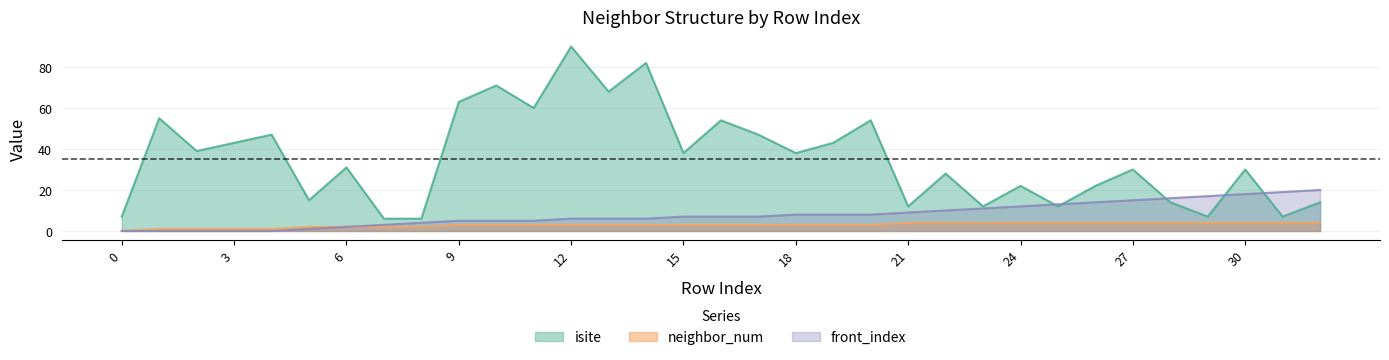

Where is neighbor_num nearest to the value 2?

5